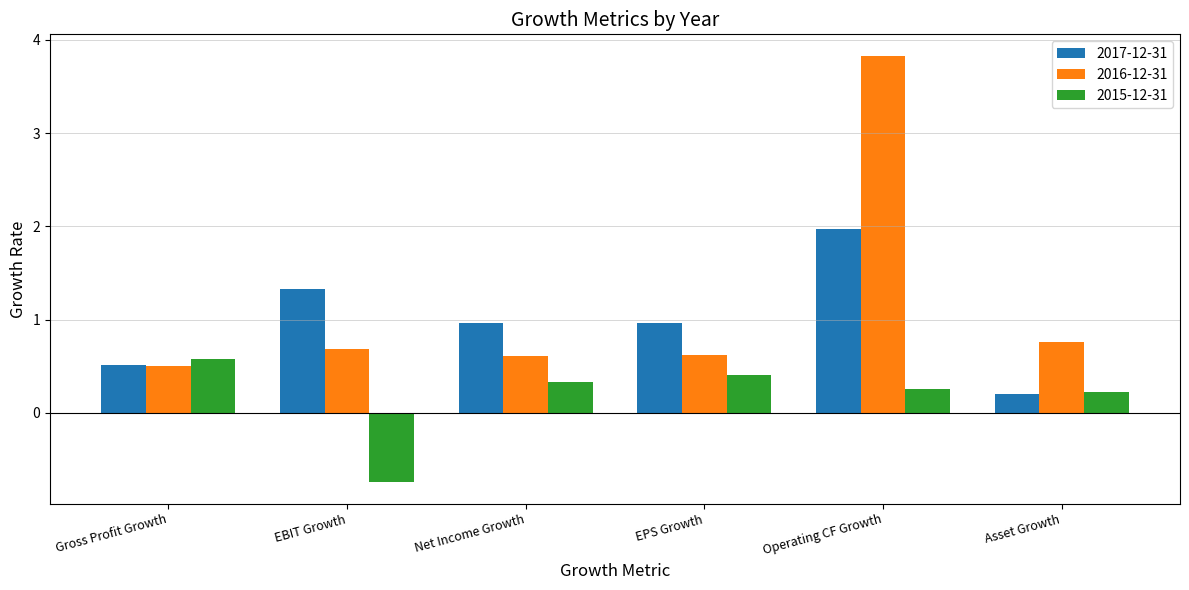

What is the minimum value for 2017-12-31?

0.2